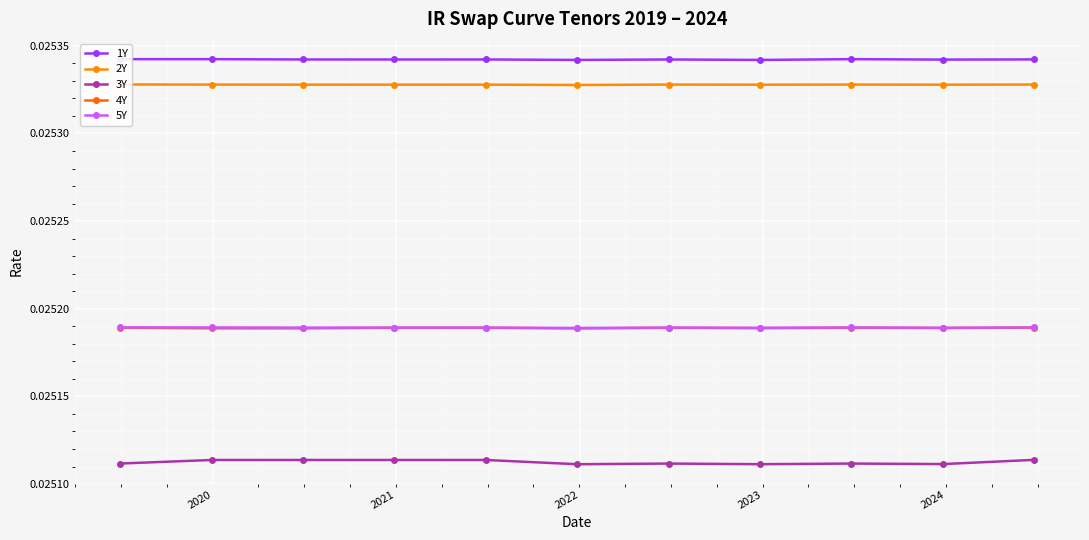

True or false: 4Y and 3Y cross at least once.

False